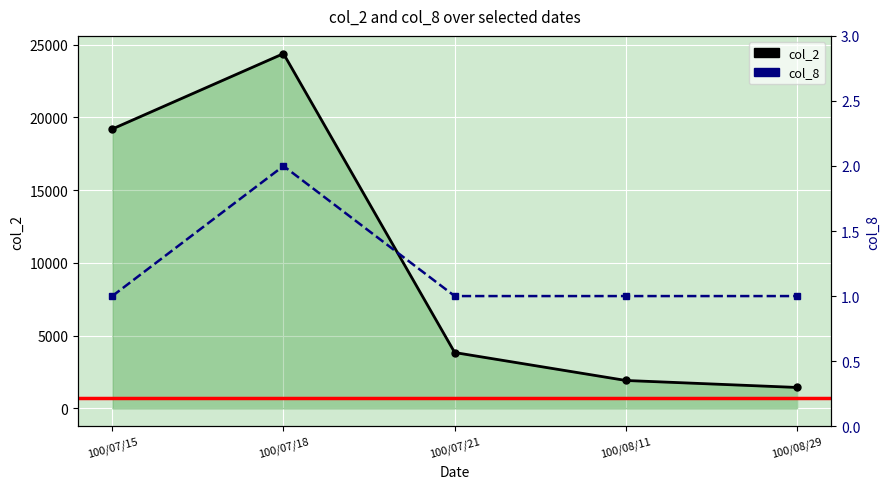

What is the minimum value for col_8?

1